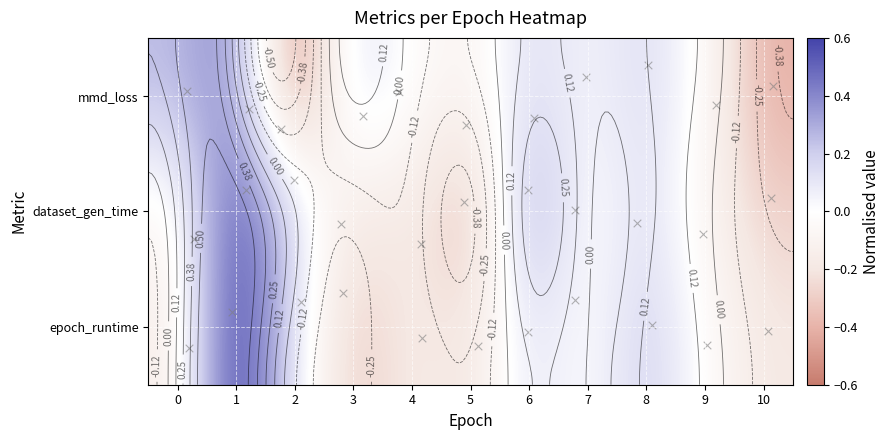

List the series in order of their overall mean, highest first.

mmd_loss, epoch_runtime, dataset_gen_time